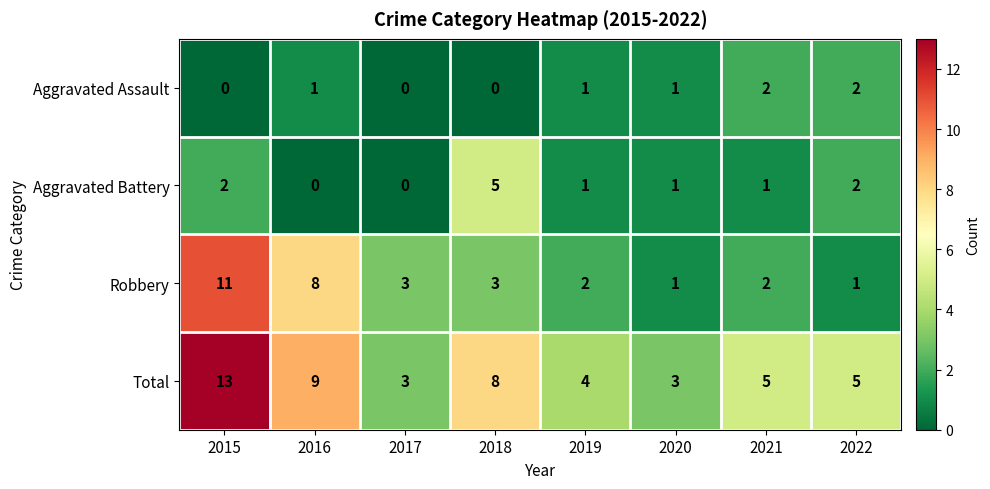

What is the maximum value shown in the chart?

13